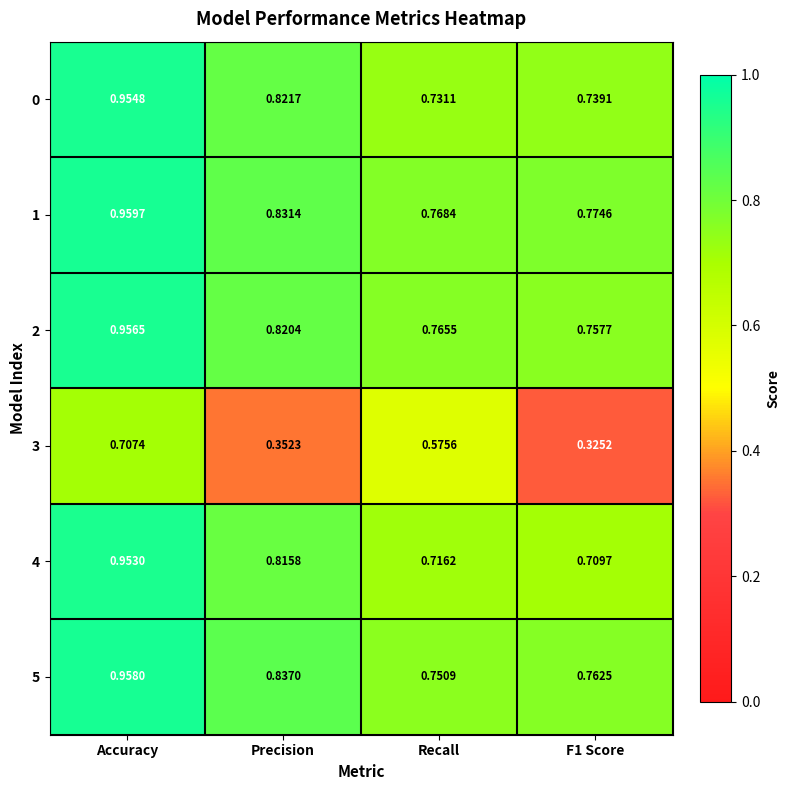

At which label is 1 closest to 0?

Recall